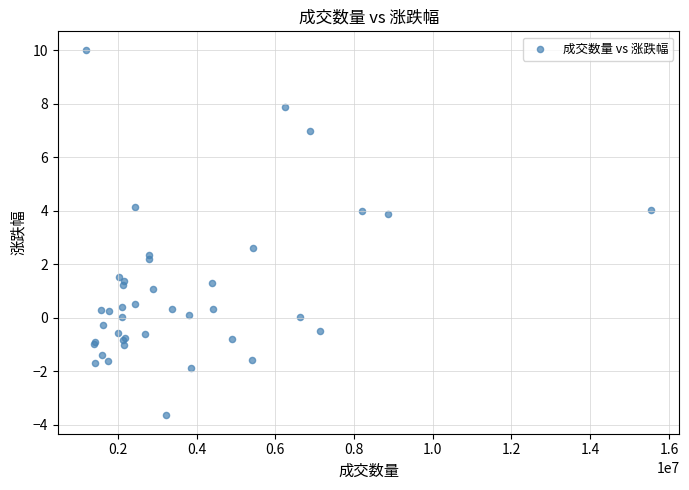

What Y value in the scatter plot is closest to 3?

2.6